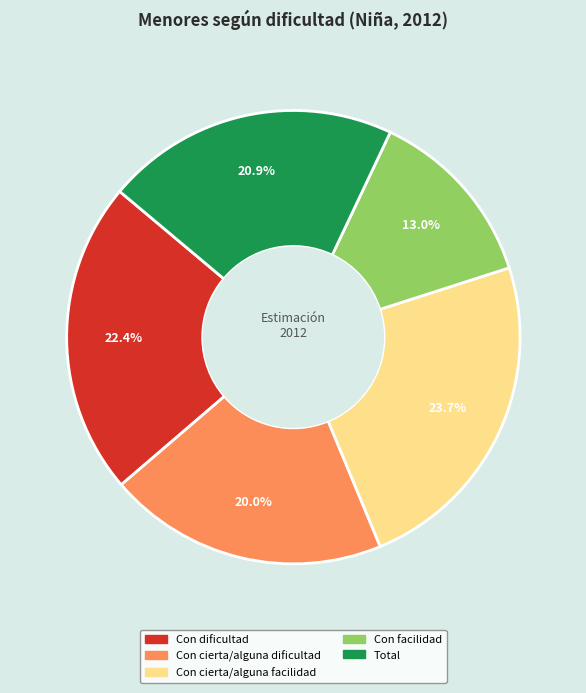

Do Total and Con dificultad together represent more than half of the pie?

No